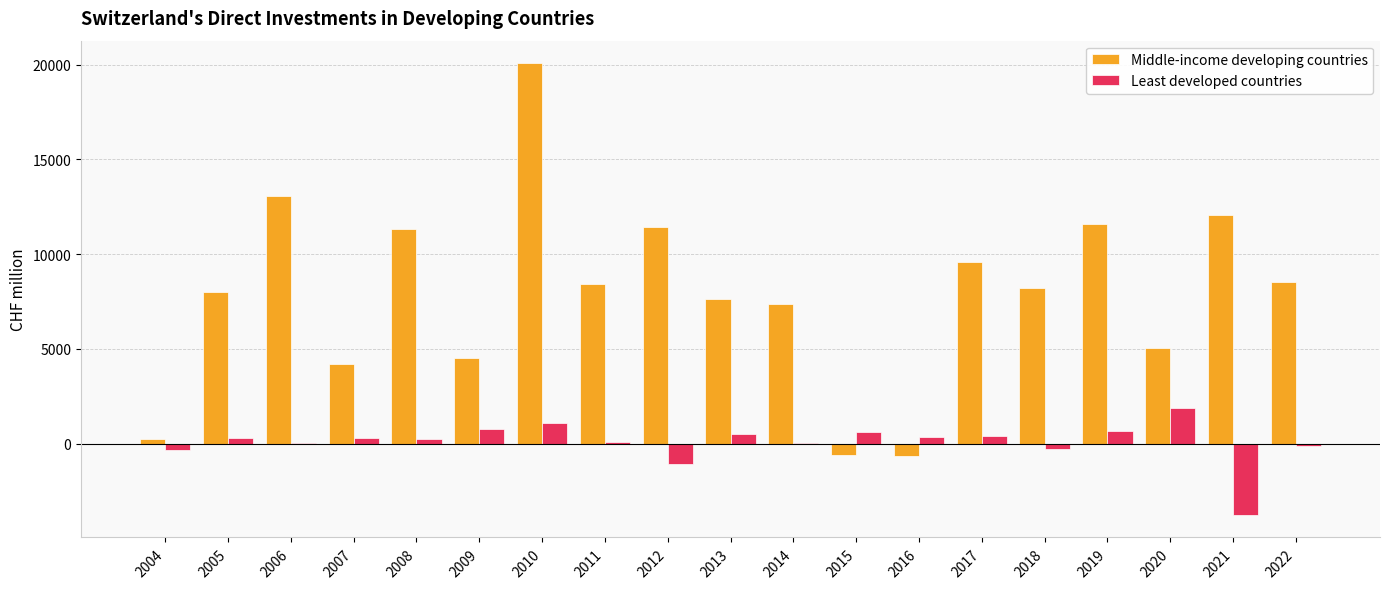

At which category is the sum across all series the highest?

2010